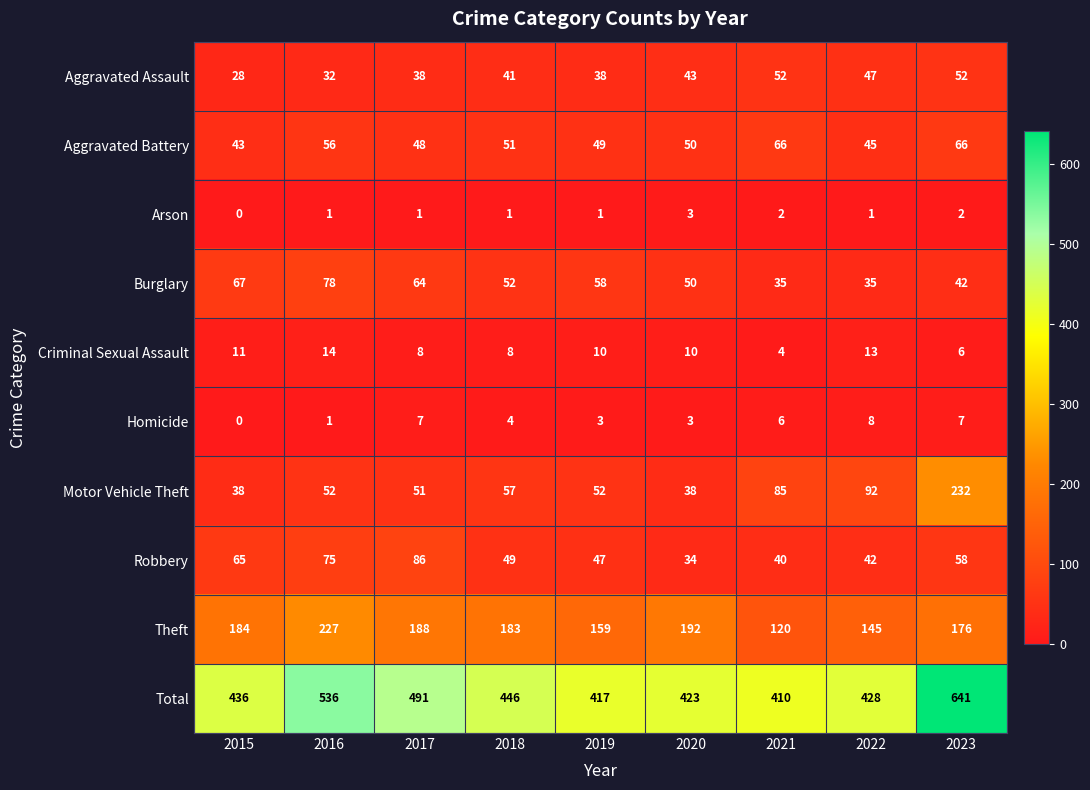

The value of Criminal Sexual Assault at 2015 is 6. True or false?

False